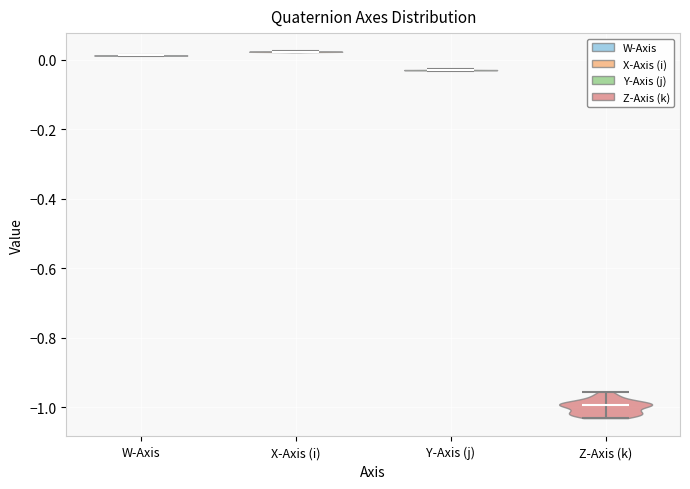

What is the lowest point the violin for Y-Axis (j) reaches on the y-axis? The values are not printed on the chart, so give them approximately, as read against the axis.

-0.04